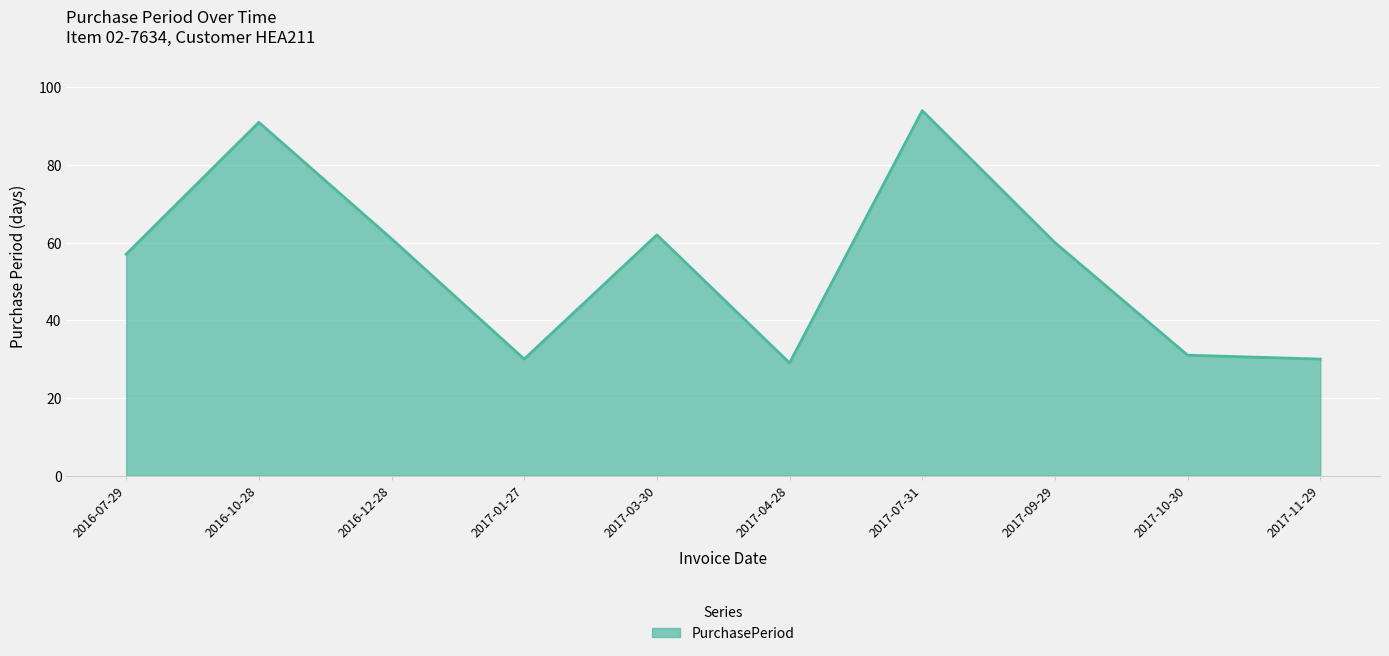

Does the chart display data point markers on the line(s)?

No